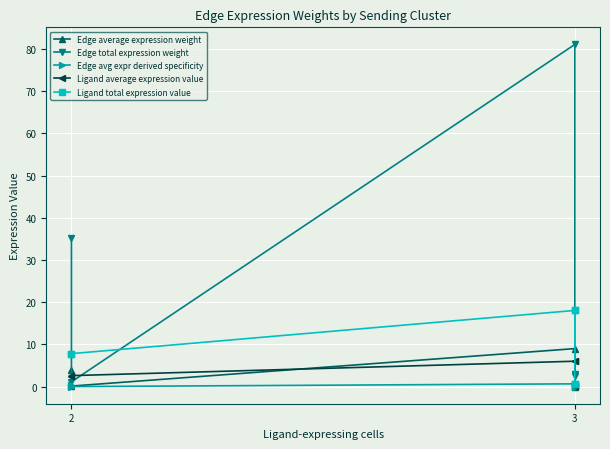

The Edge avg expr derived specificity series shows 0.0 at 3. True or false?

False